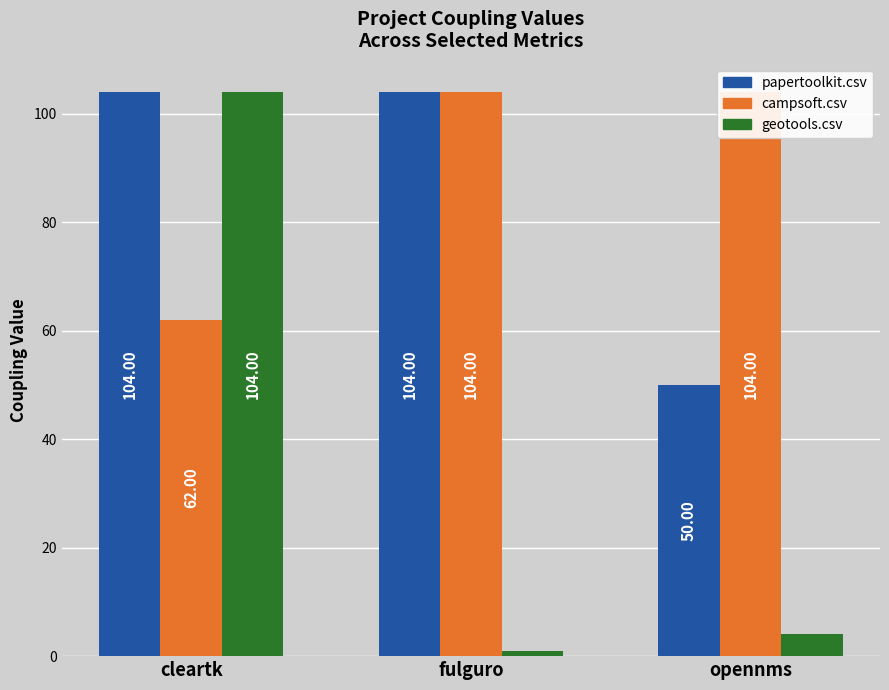

What is the total value across all series at opennms?

158